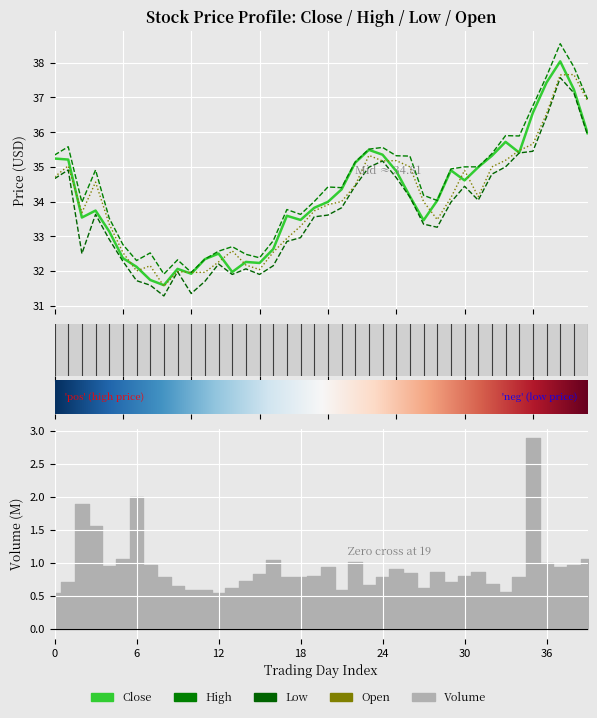

How many lines are shown in the chart?

4